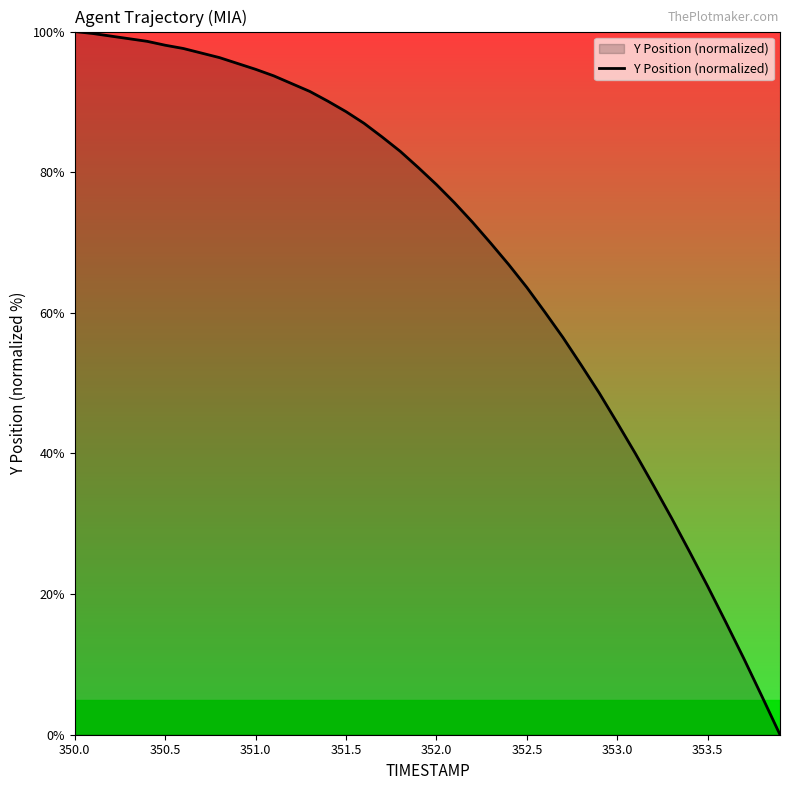

What is the maximum value shown in the chart?

100.0